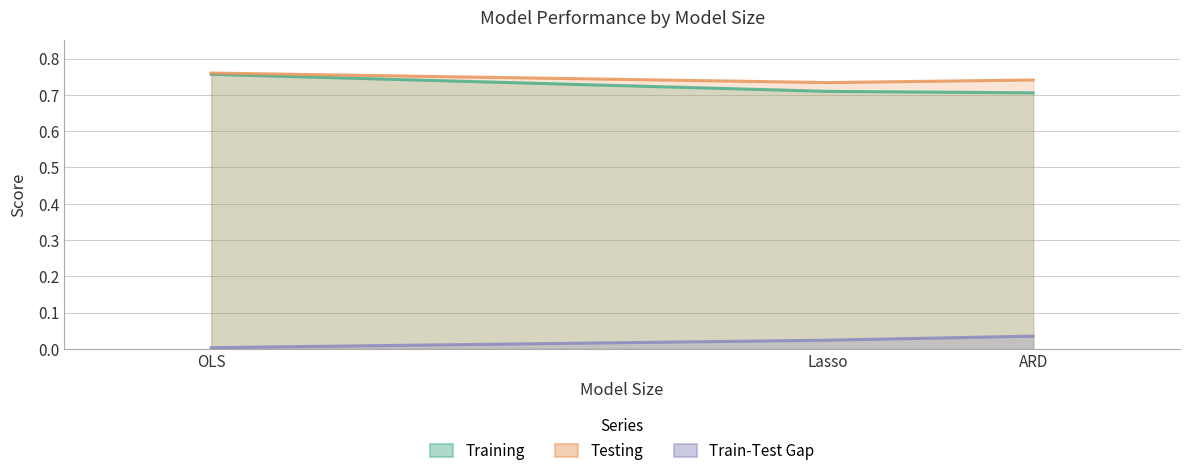

True or false: Training has a value of 0.7 at Lasso.

True